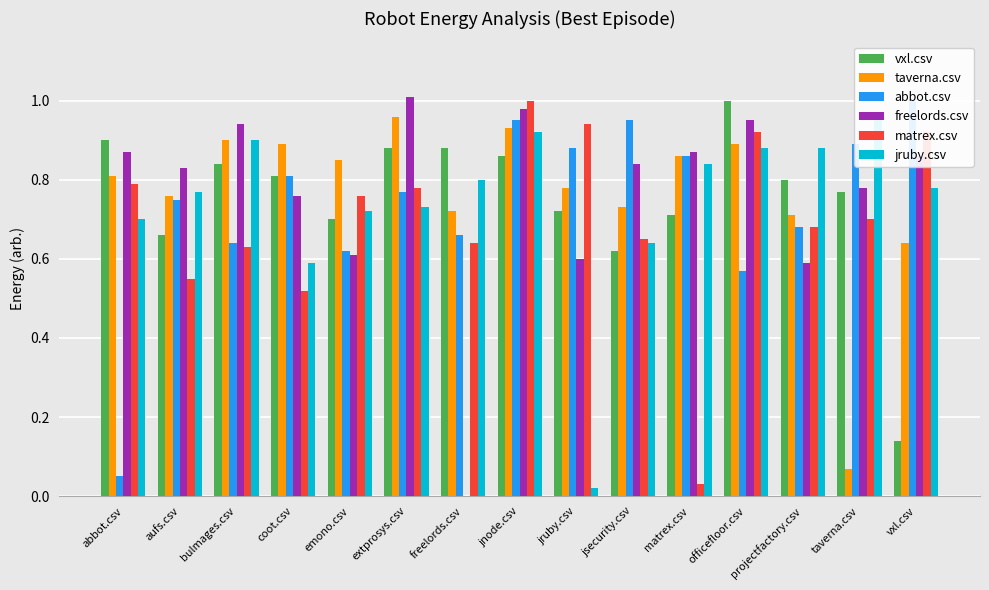

What is the maximum value for jruby.csv?

1.0